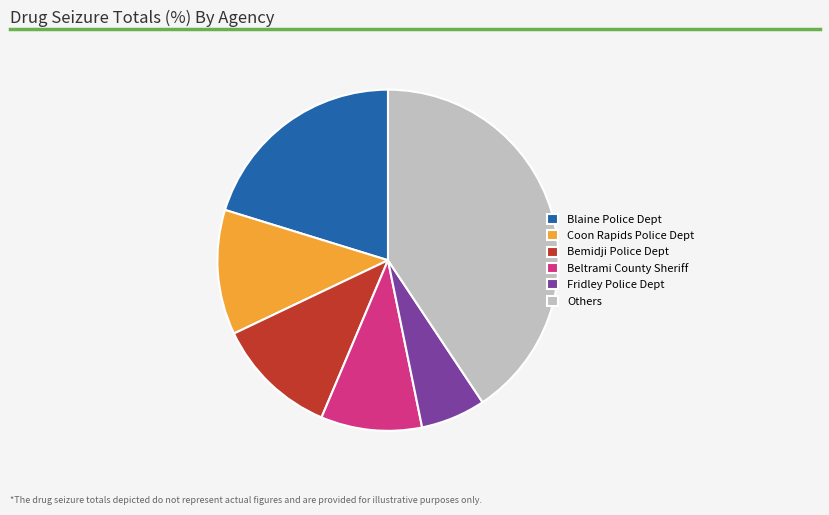

How many slices are in this pie chart?

6